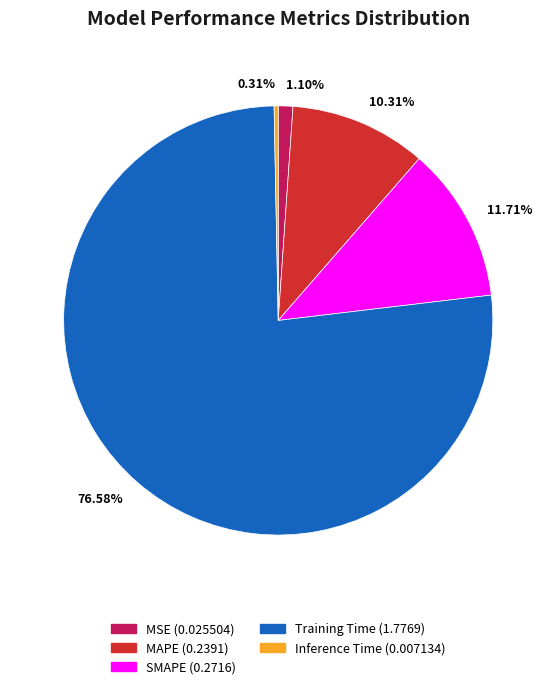

Is MAPE the majority of the pie?

No